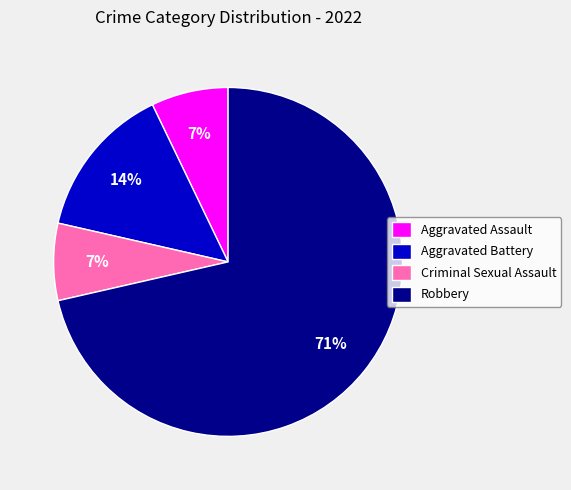

Which category has the biggest portion of the pie?

Robbery